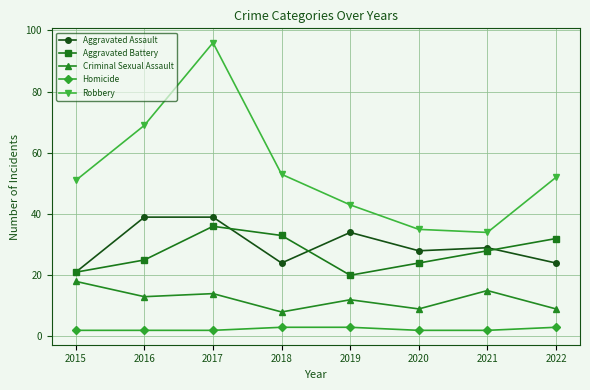

True or false: Criminal Sexual Assault and Aggravated Battery cross at least once.

False